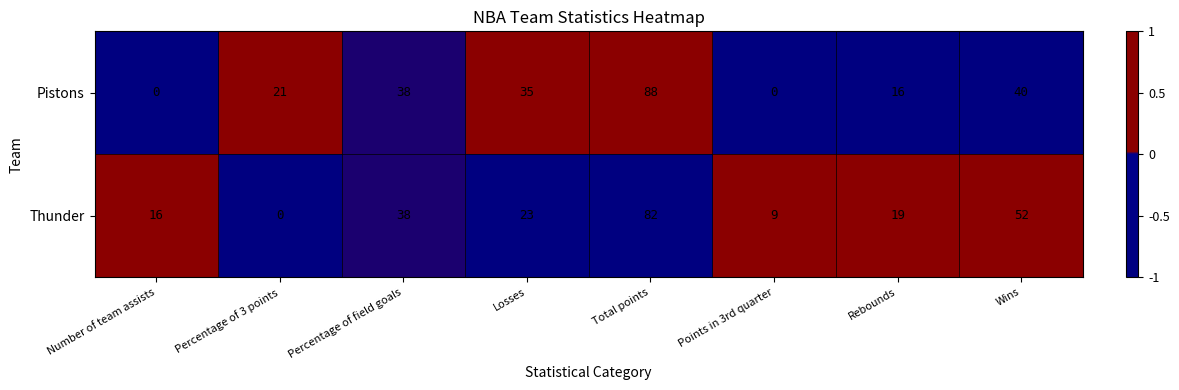

List the series in order of their overall mean, lowest first.

Pistons, Thunder